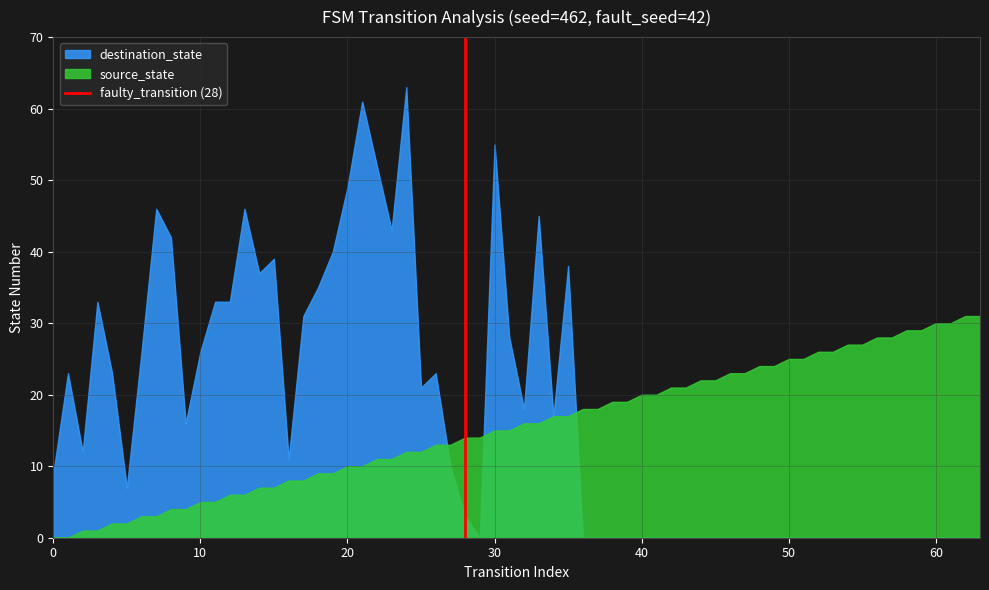

The source_state series shows 0 at 0. True or false?

True